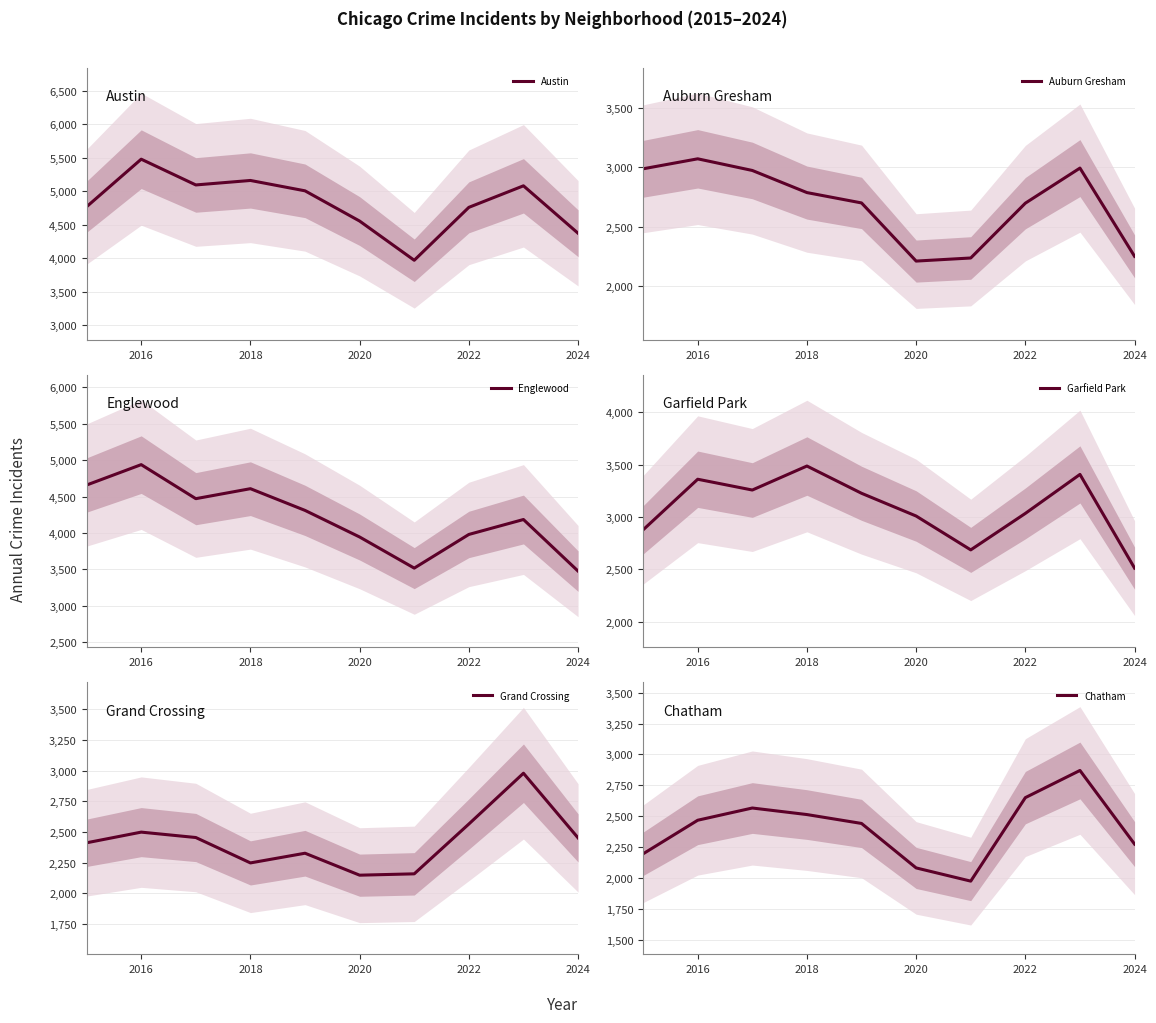

Is it true that Austin equals 7507 at 2022?

False